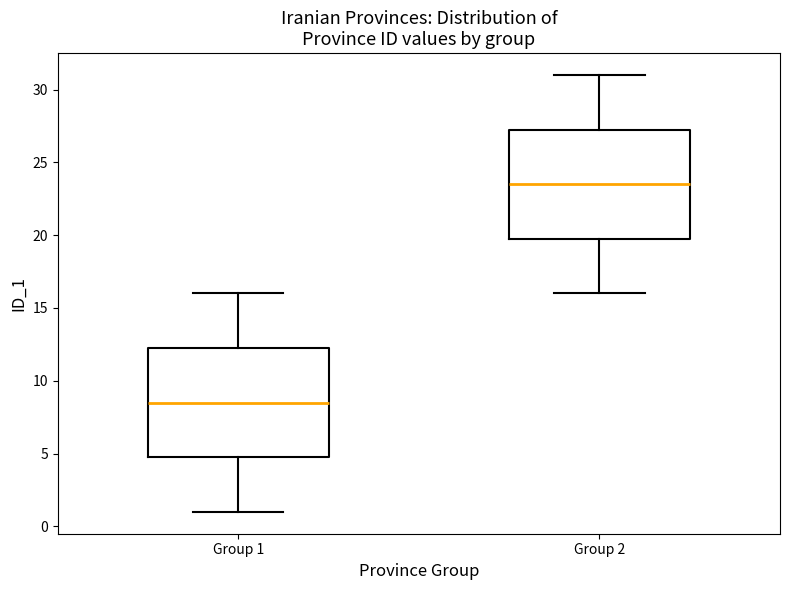

Where is the lower edge of the box for Group 2 on the y-axis? The values are not printed on the chart, so give them approximately, as read against the axis.

20.0